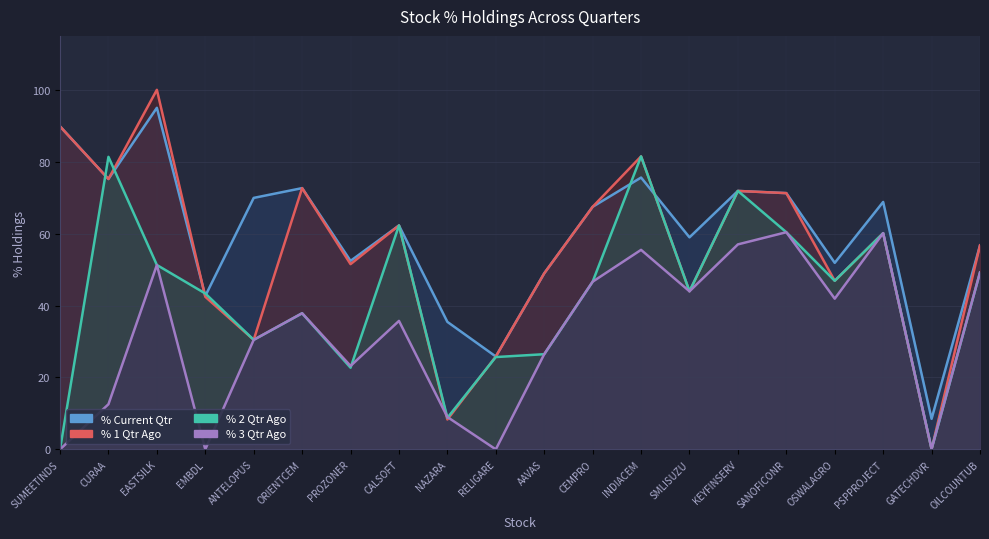

How many positive values does the % 2 Qtr Ago series have?

19